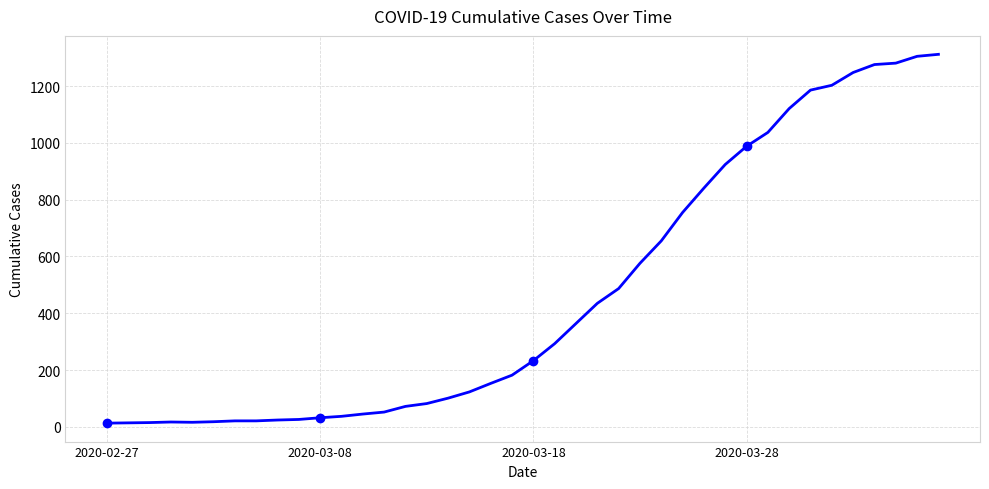

How many data points are less than 233?

20